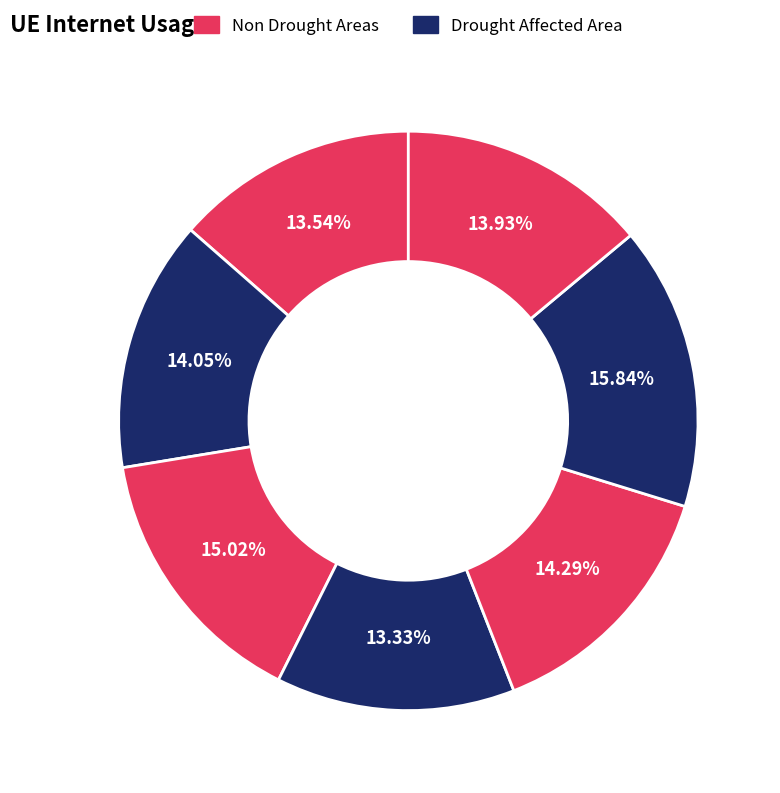

How many segments does this pie chart have?

7